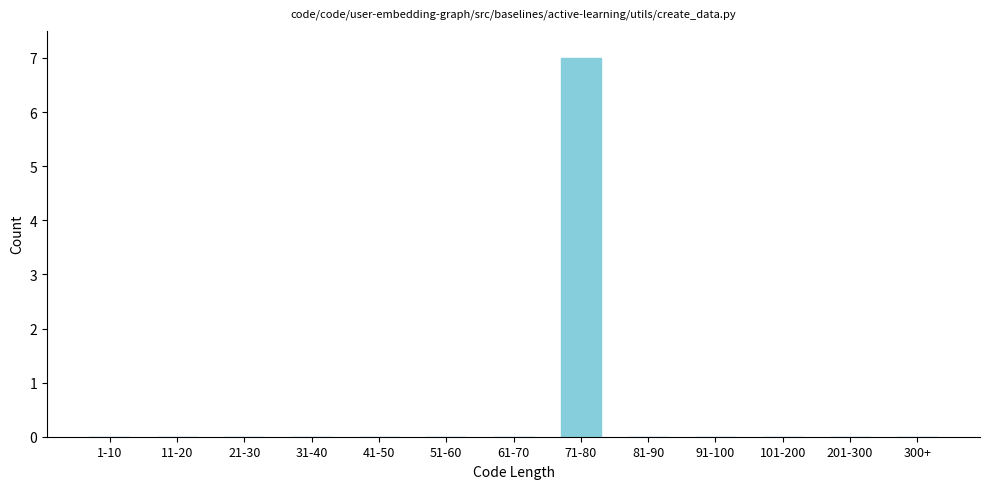

Reading right to left, what are all the values shown in this chart?

300+=0	201-300=0	101-200=0	91-100=0	81-90=0	71-80=7	61-70=0	51-60=0	41-50=0	31-40=0	21-30=0	11-20=0	1-10=0